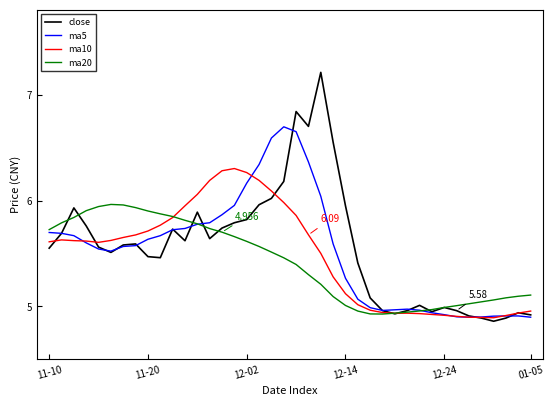

Which series has the largest range (max minus min)?

close